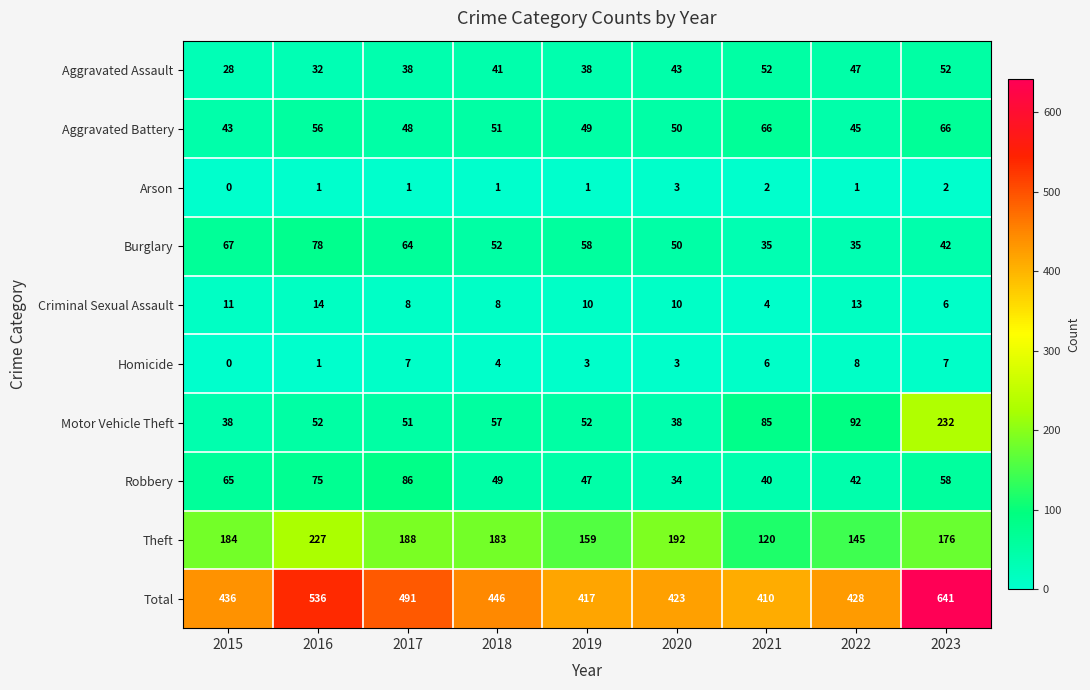

Which series changed the most between 2015 and 2018?

Motor Vehicle Theft